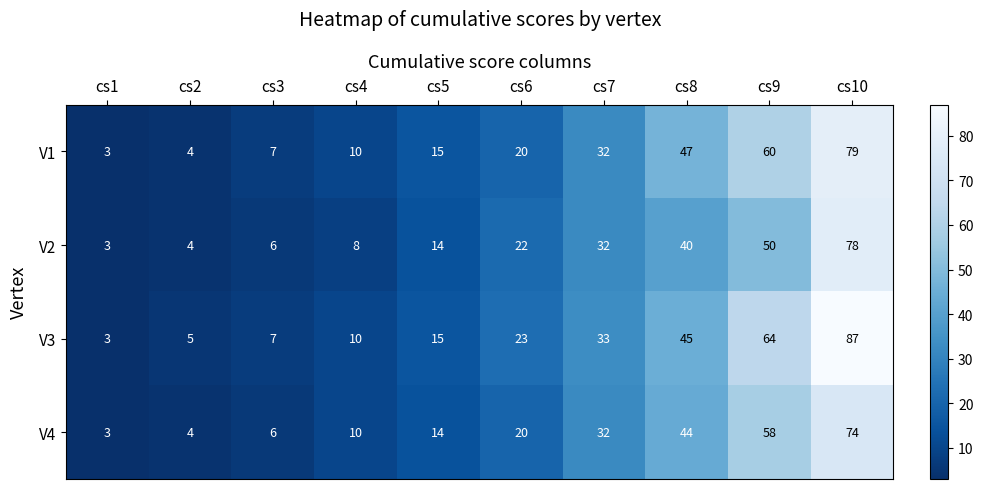

Read the V2 value at cs10, to the nearest 5.

80